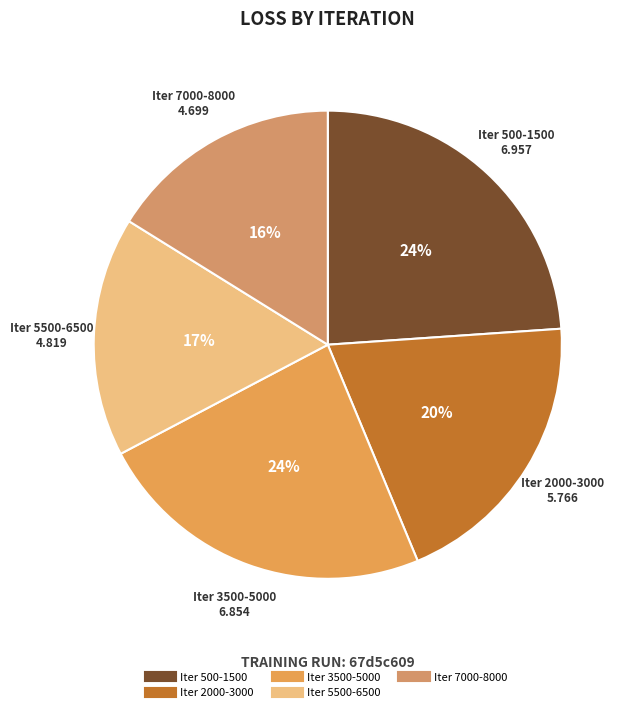

To the nearest percent, what is the difference between the largest and smallest slice percentages?

8%